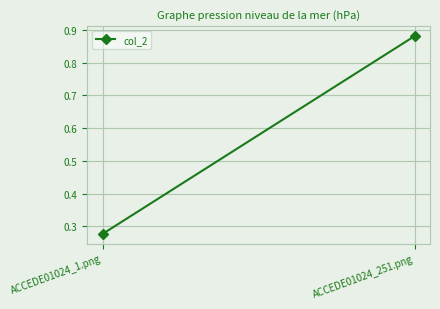

Reading left to right, what are all the values shown in this chart?

ACCEDE01024_1.png=0.3	ACCEDE01024_251.png=0.9